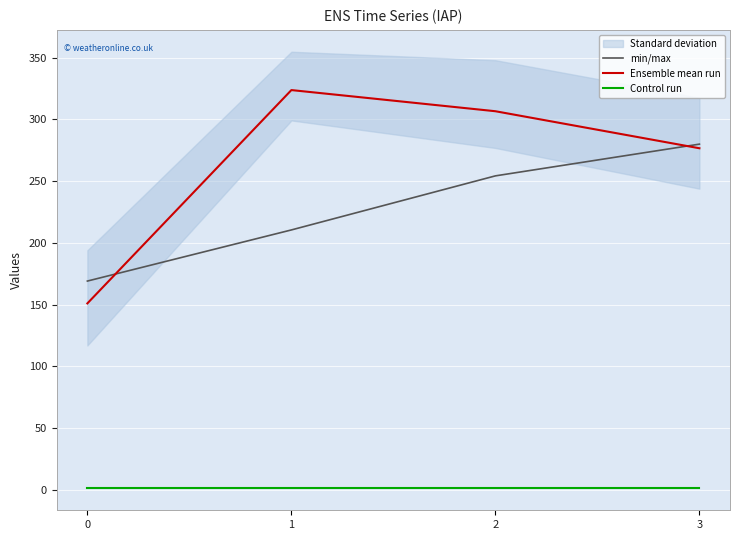

How many values in the min/max series exceed 254?

2